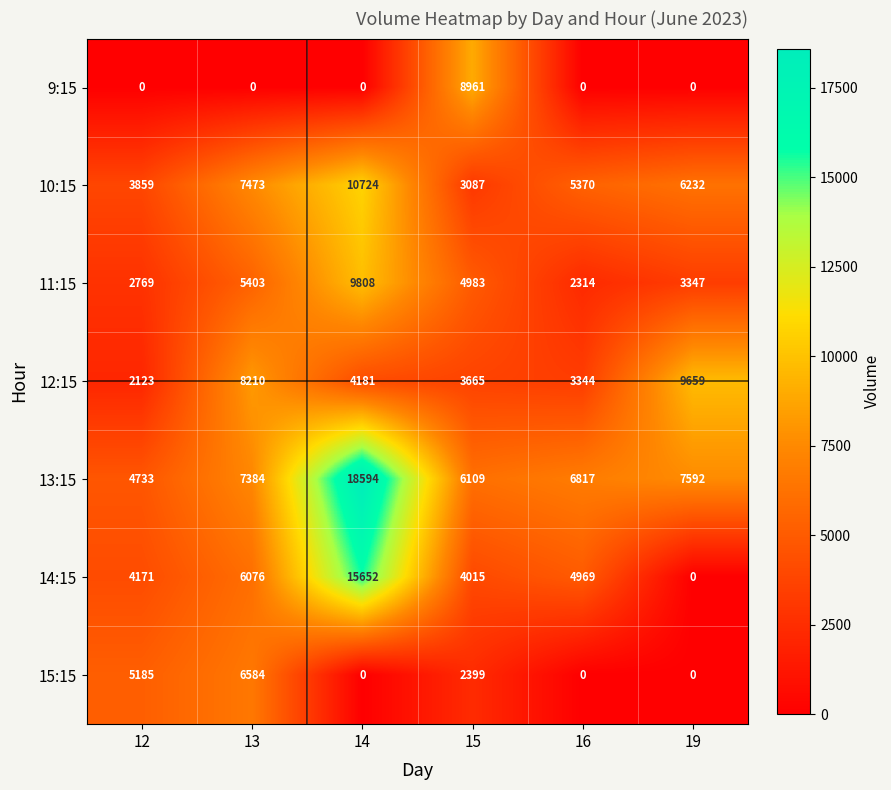

List the series in order of their peak value, highest first.

13:15, 14:15, 10:15, 11:15, 12:15, 9:15, 15:15